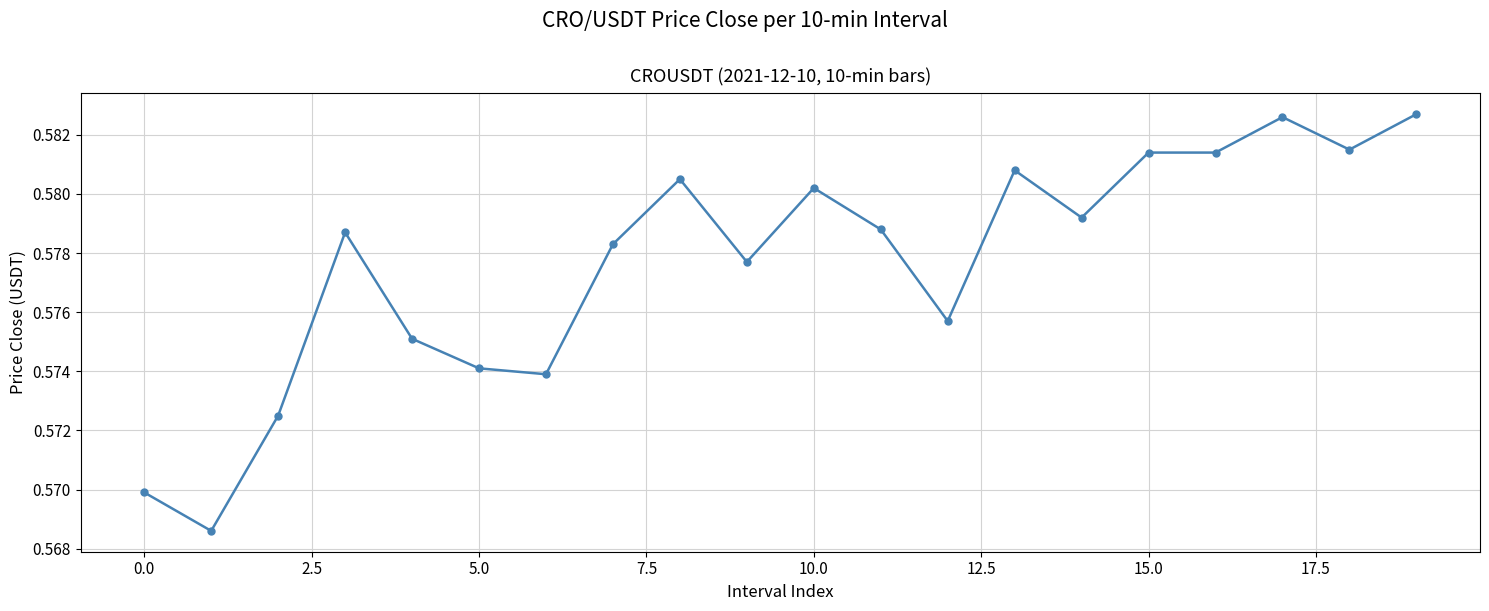

How many values are between 0 and 1?

20